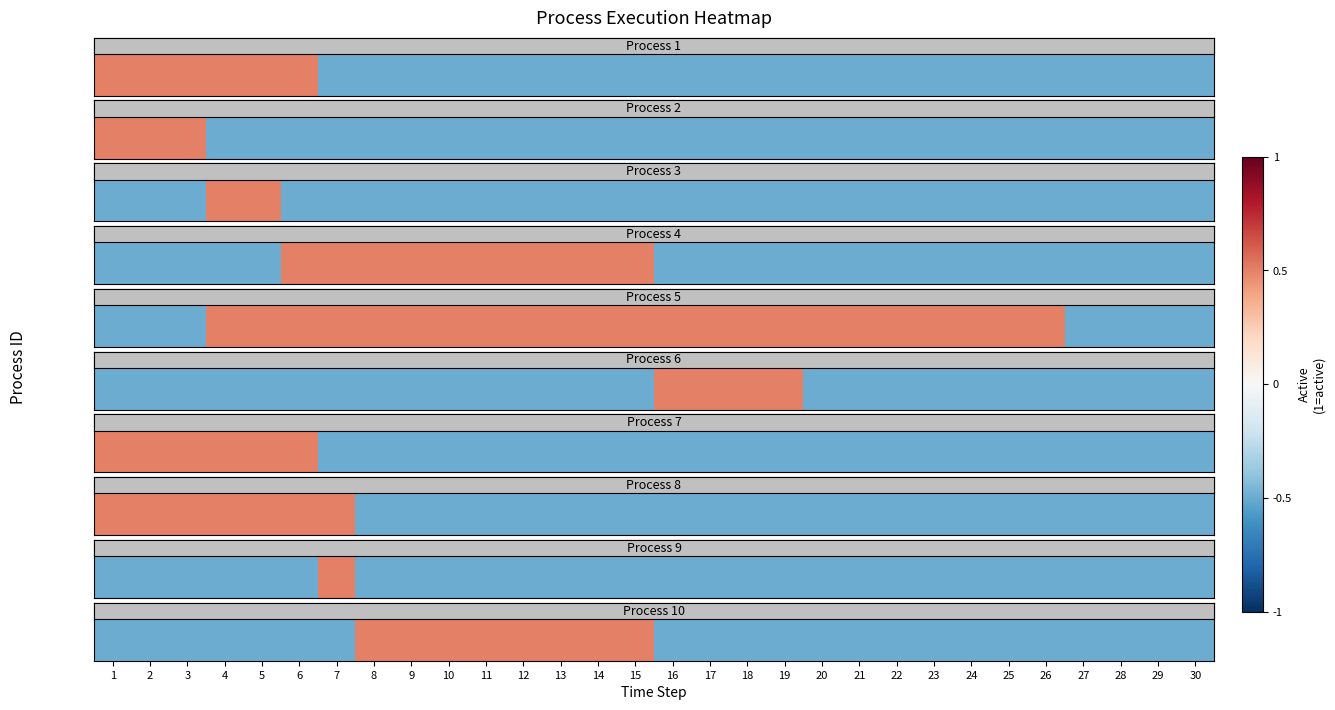

The value at 5 is -0.5. True or false?

True